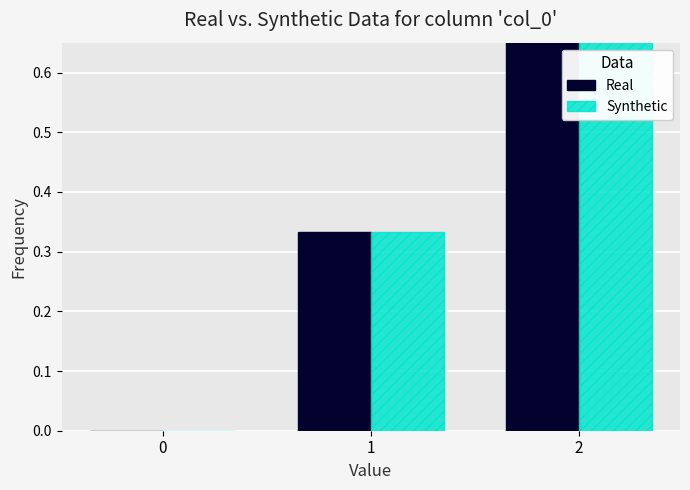

How many values in Synthetic are above zero?

2